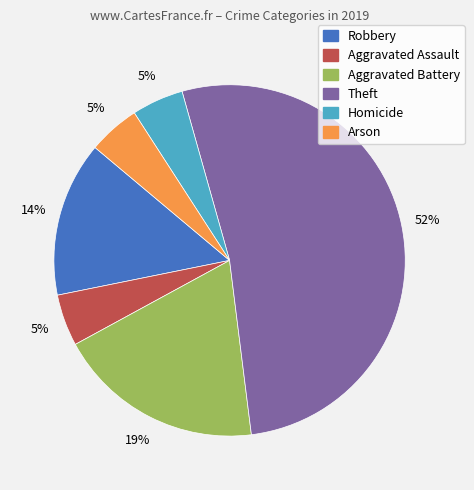

To the nearest percent, what is the combined percentage of Homicide and Aggravated Battery?

24%